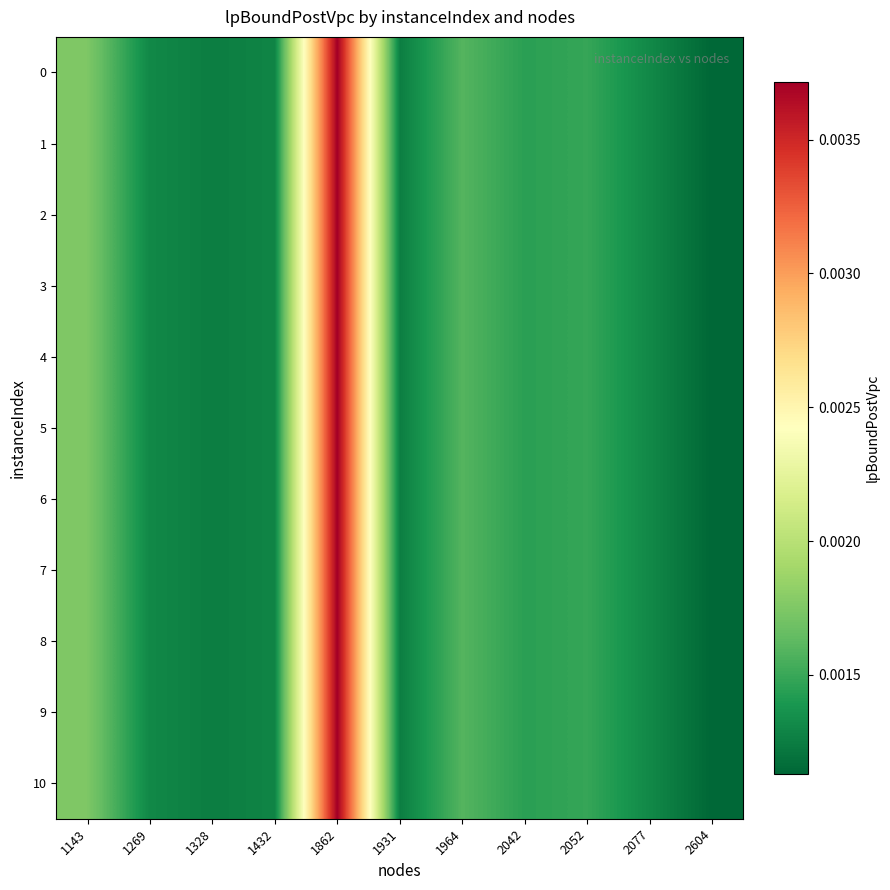

Rank the series at 2052 from highest to lowest value.

0, 1, 2, 3, 4, 5, 6, 7, 8, 9, 10